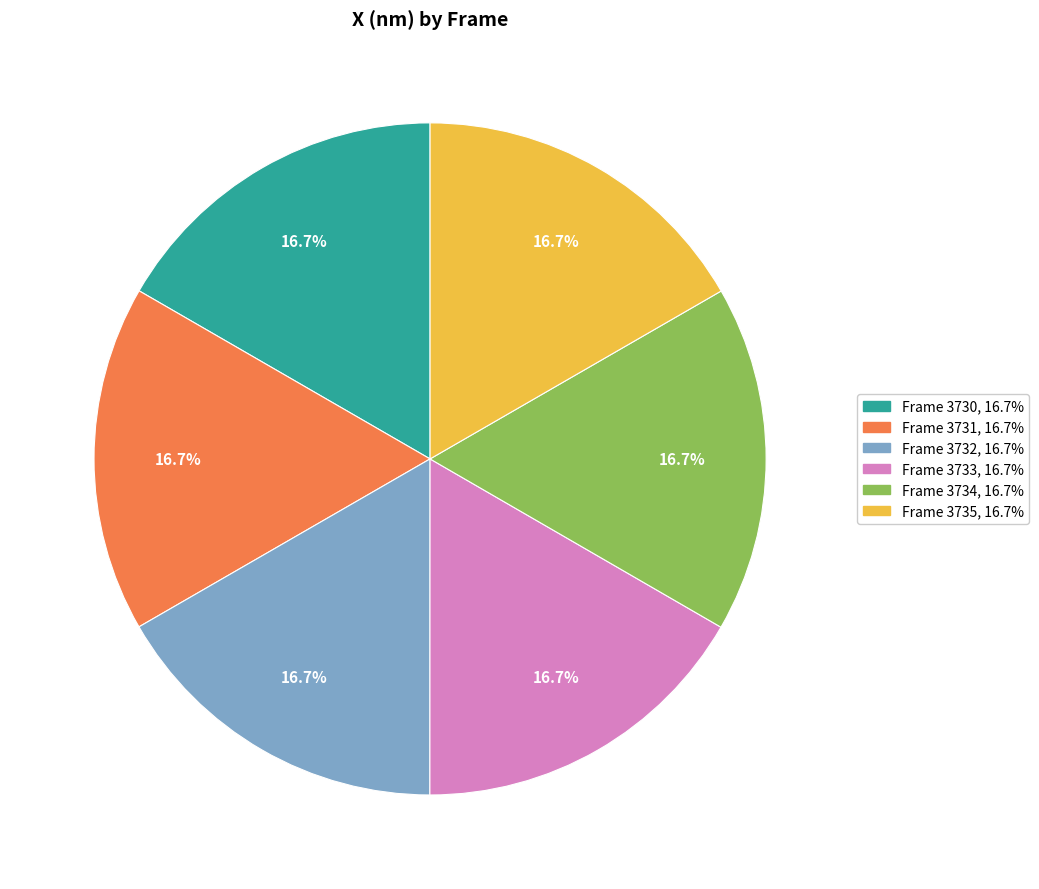

How many segments does this pie chart have?

6